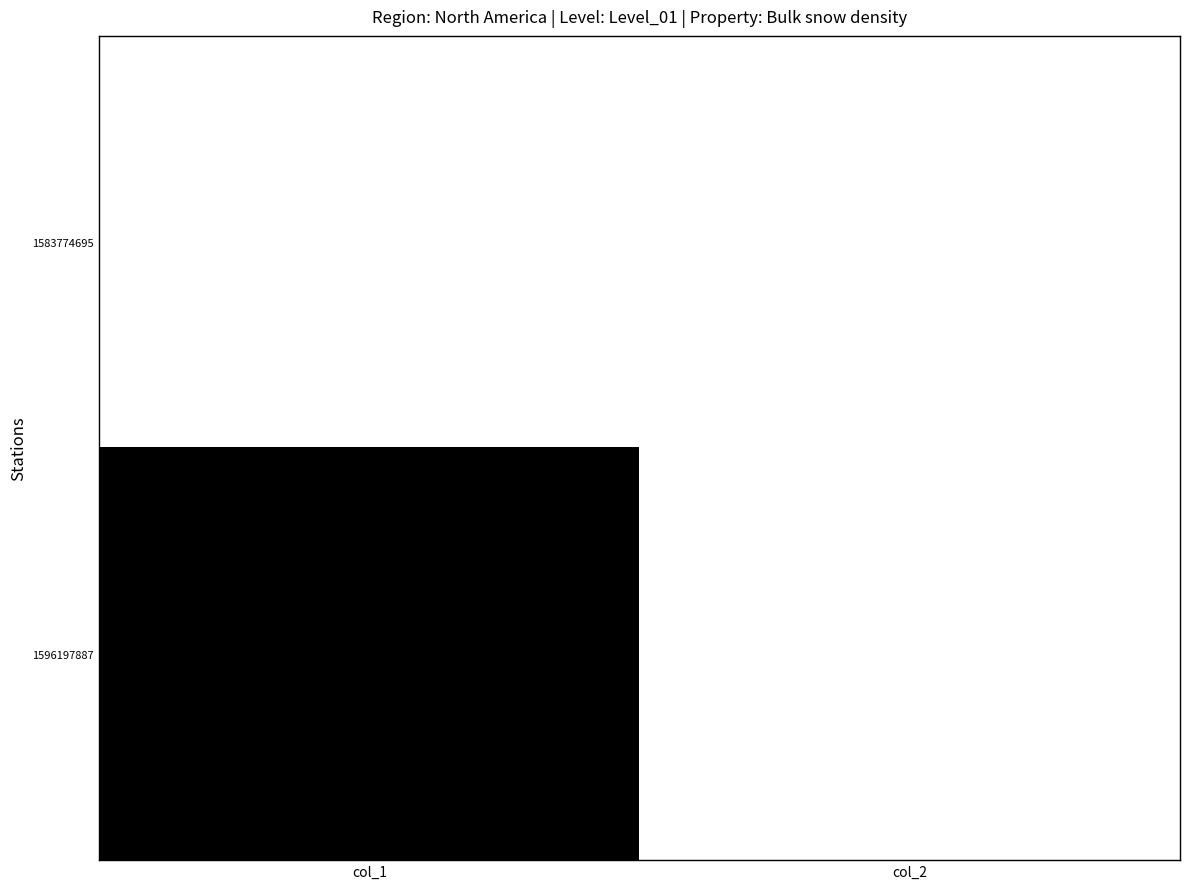

What is the maximum value shown in the chart?

1